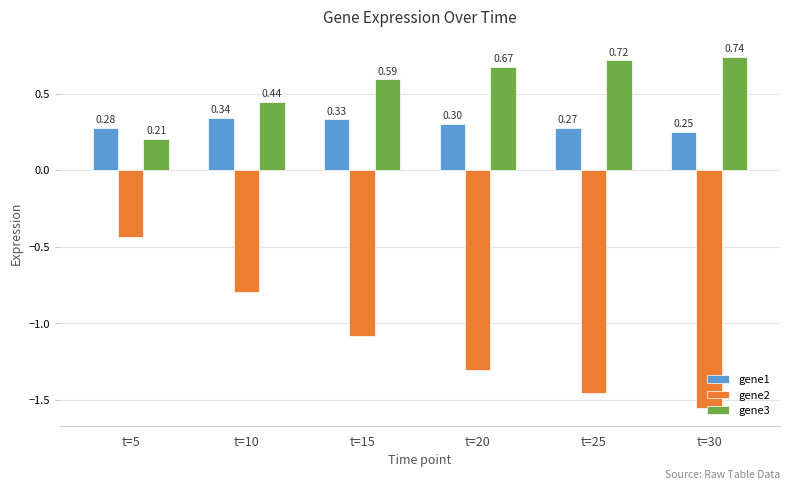

What is the sum of all gene1 values?

1.8